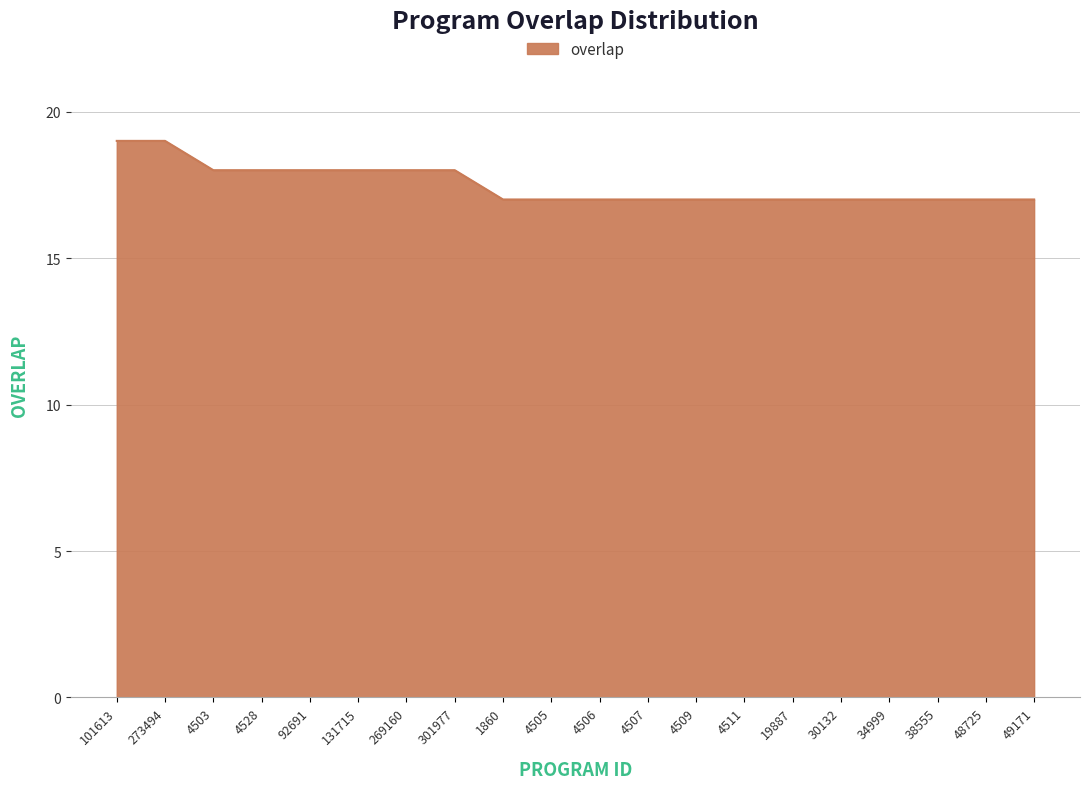

Count the values in the range 17 to 18.

18